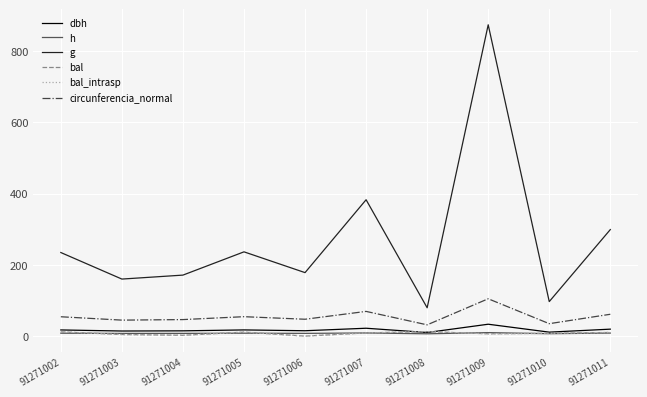

Does the chart display data point markers on the line(s)?

No